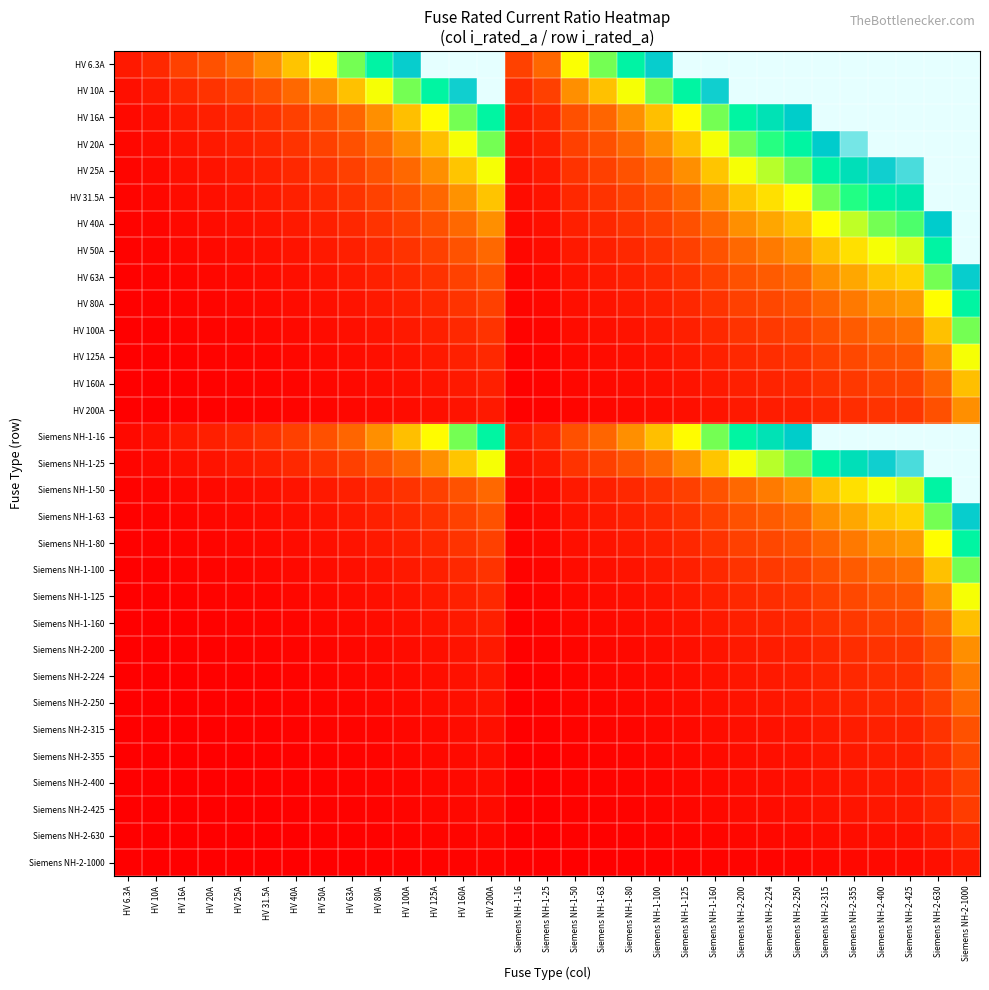

Rank the series by their maximum value, from lowest to highest.

Siemens NH-2-1000, Siemens NH-2-630, Siemens NH-2-425, Siemens NH-2-400, Siemens NH-2-355, Siemens NH-2-315, Siemens NH-2-250, Siemens NH-2-224, HV 200A, Siemens NH-2-200, HV 160A, Siemens NH-1-160, HV 125A, Siemens NH-1-125, HV 100A, Siemens NH-1-100, HV 80A, Siemens NH-1-80, HV 63A, Siemens NH-1-63, HV 50A, Siemens NH-1-50, HV 40A, HV 31.5A, HV 25A, Siemens NH-1-25, HV 20A, HV 16A, Siemens NH-1-16, HV 10A, HV 6.3A